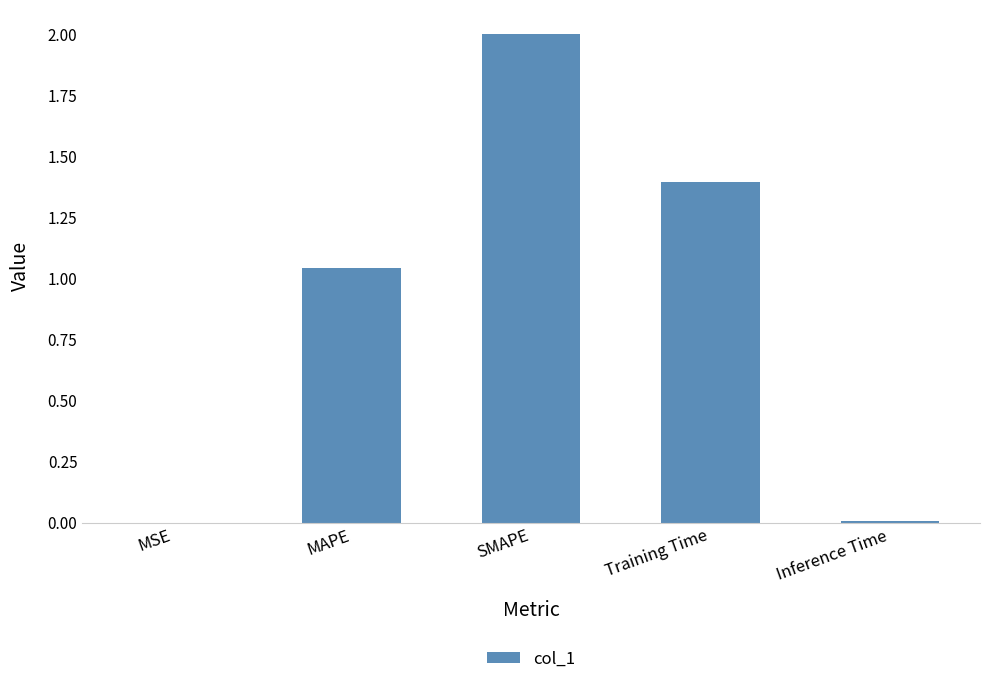

Read the value at Training Time.

1.4